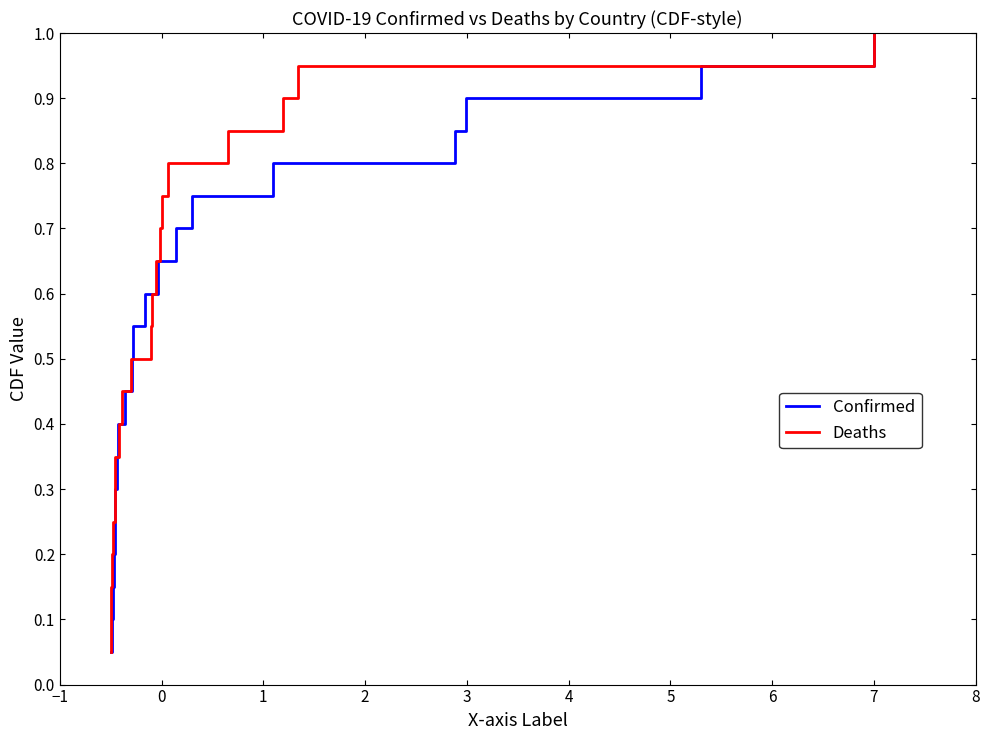

What is the highest value of the Confirmed series?

1.0